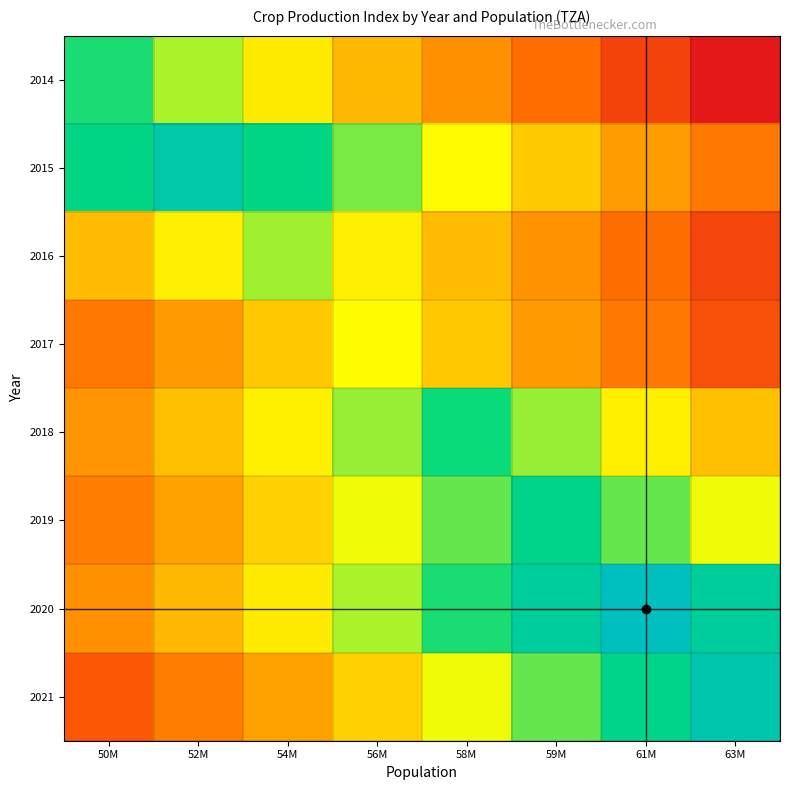

List the series in order of their peak value, lowest first.

2017, 2016, 2014, 2018, 2019, 2015, 2021, 2020